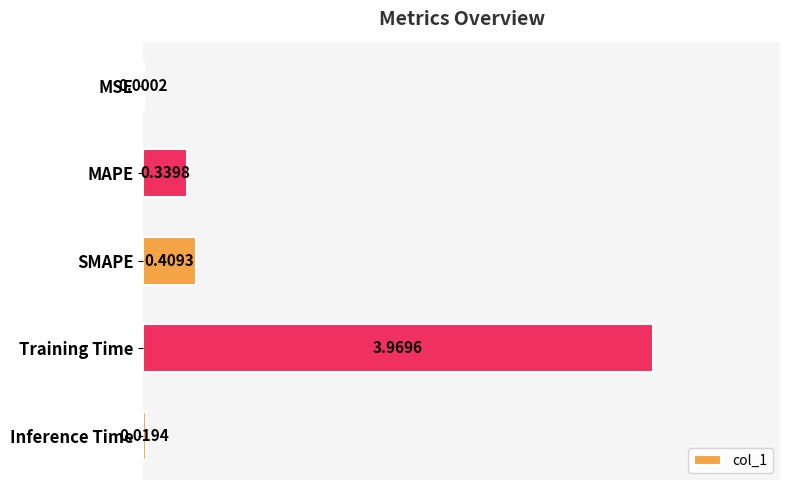

Between MAPE and Inference Time, which is larger?

MAPE